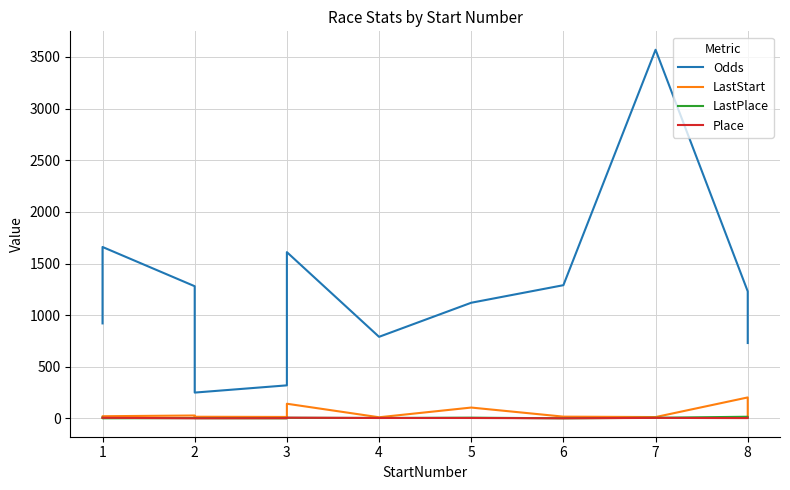

The value of Odds at 2 is 894. True or false?

False